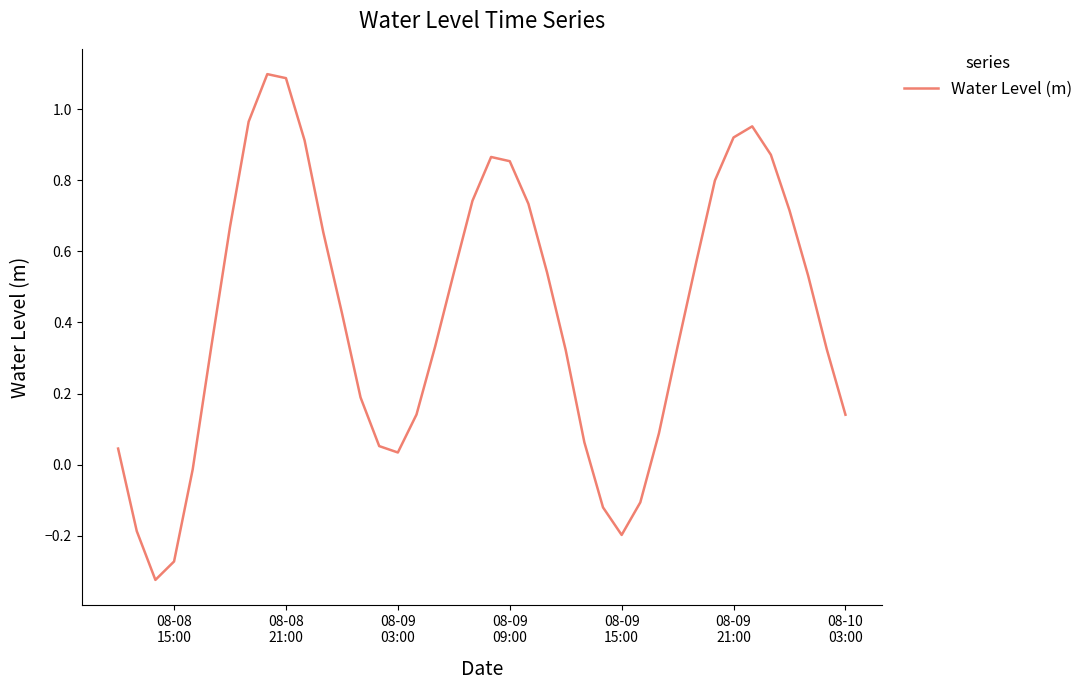

What is the greatest value displayed?

1.1